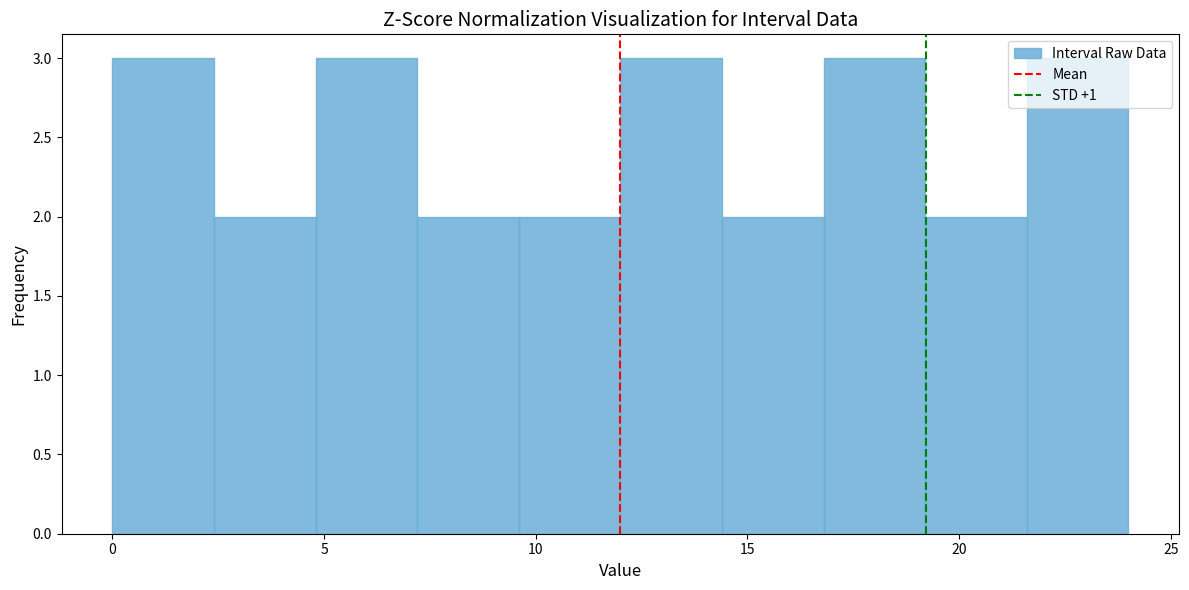

Reading left to right, transcribe this chart: for each bar, give the range it covers on the x-axis and its height. Neither the bar edges nor the heights are printed on the chart, so give them approximately, as read against the axes.

0.0 to 2.4: 3
2.4 to 4.8: 2
4.8 to 7.2: 3
7.2 to 9.6: 2
9.6 to 12.0: 2
12.0 to 14.4: 3
14.4 to 16.8: 2
16.8 to 19.2: 3
19.2 to 21.6: 2
21.6 to 24.0: 3